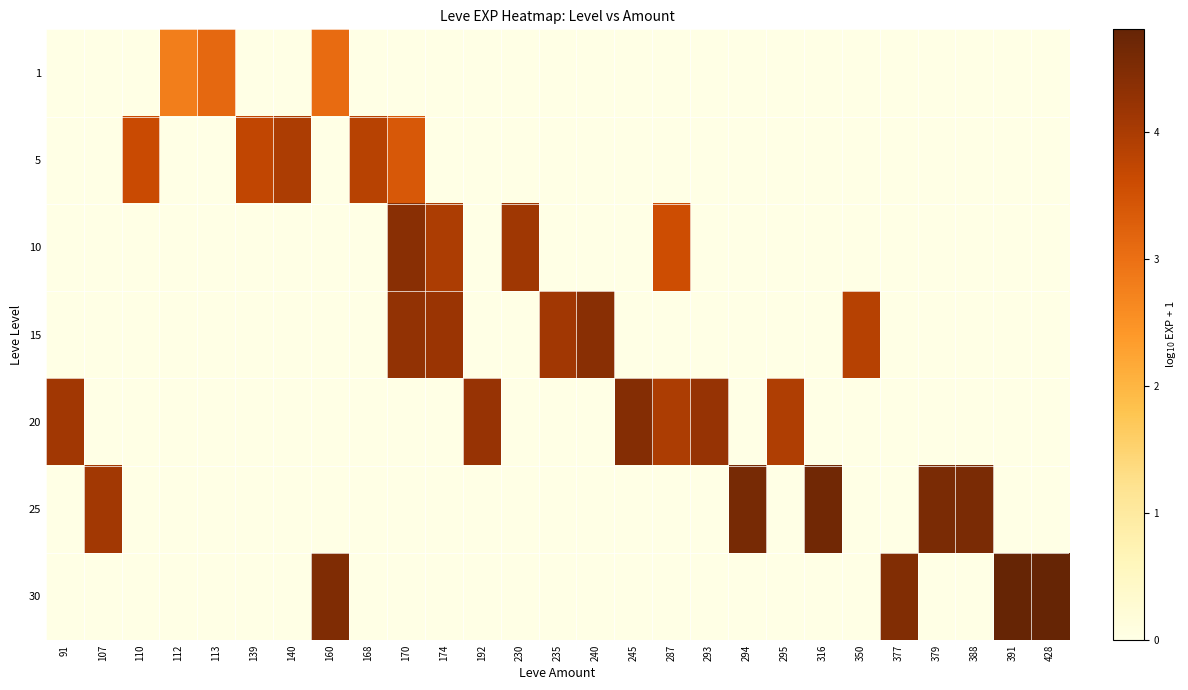

List the series in order of their peak value, highest first.

30, 25, 20, 15, 10, 5, 1